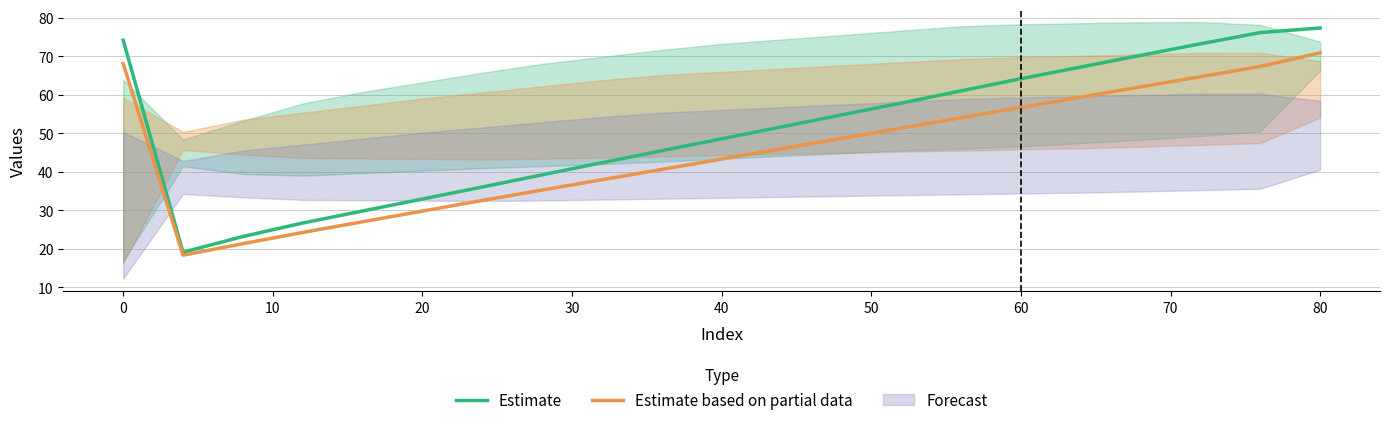

Does the chart display data point markers on the line(s)?

No